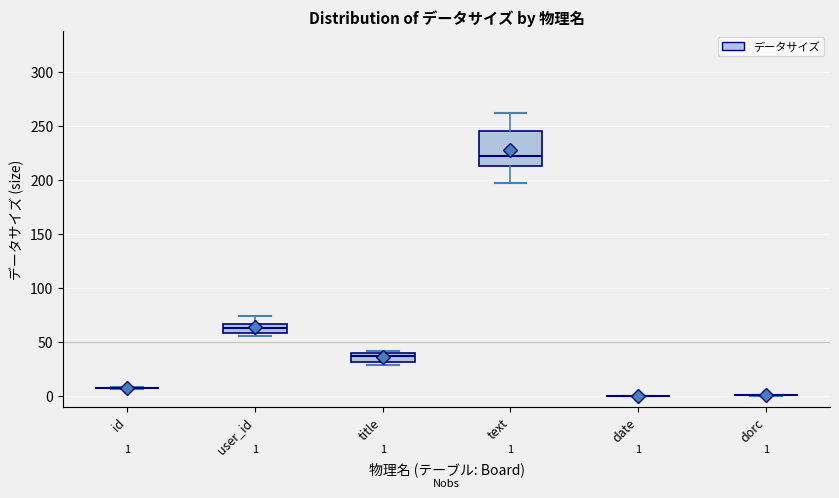

Which box is the tallest, from its lower edge to its upper edge?

text